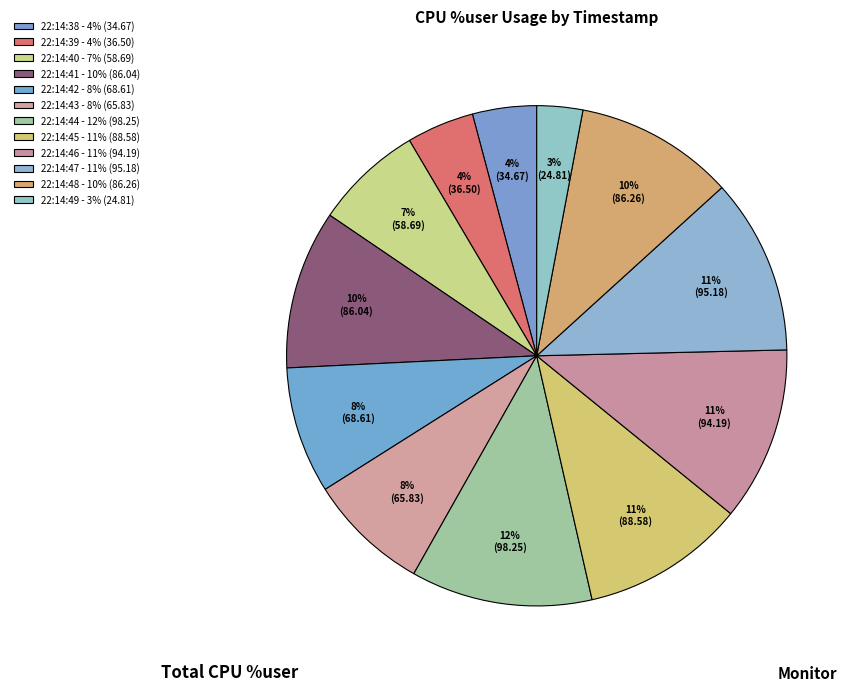

What percentage is the 22:14:47 slice, to the nearest percent?

11%